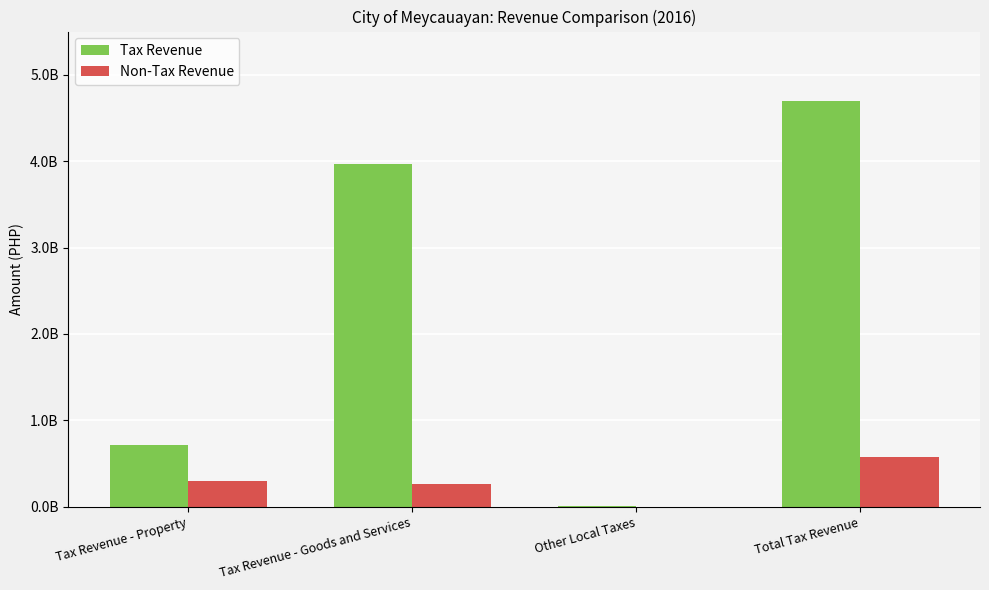

What are all the series names shown in the legend?

Tax Revenue, Non-Tax Revenue